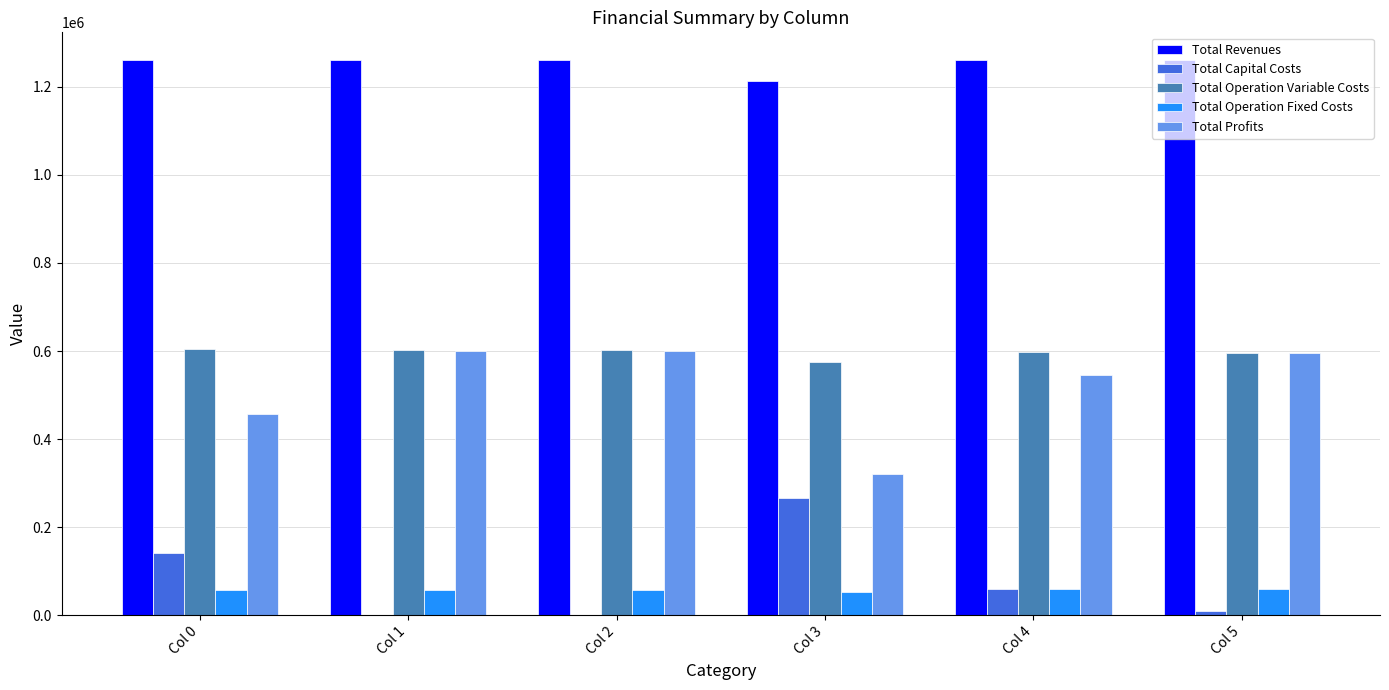

What is the sum of all Total Profits values?

3120444.2